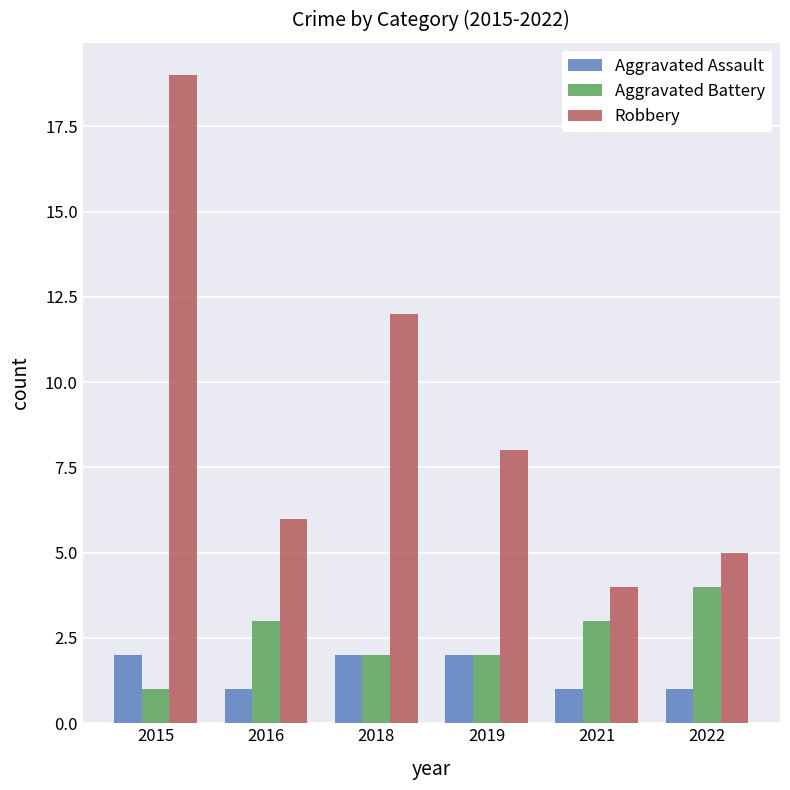

Reading right to left, extract all data points from this chart.

Aggravated Assault: 2022=1	2021=1	2019=2	2018=2	2016=1	2015=2
Aggravated Battery: 2022=4	2021=3	2019=2	2018=2	2016=3	2015=1
Robbery: 2022=5	2021=4	2019=8	2018=12	2016=6	2015=19